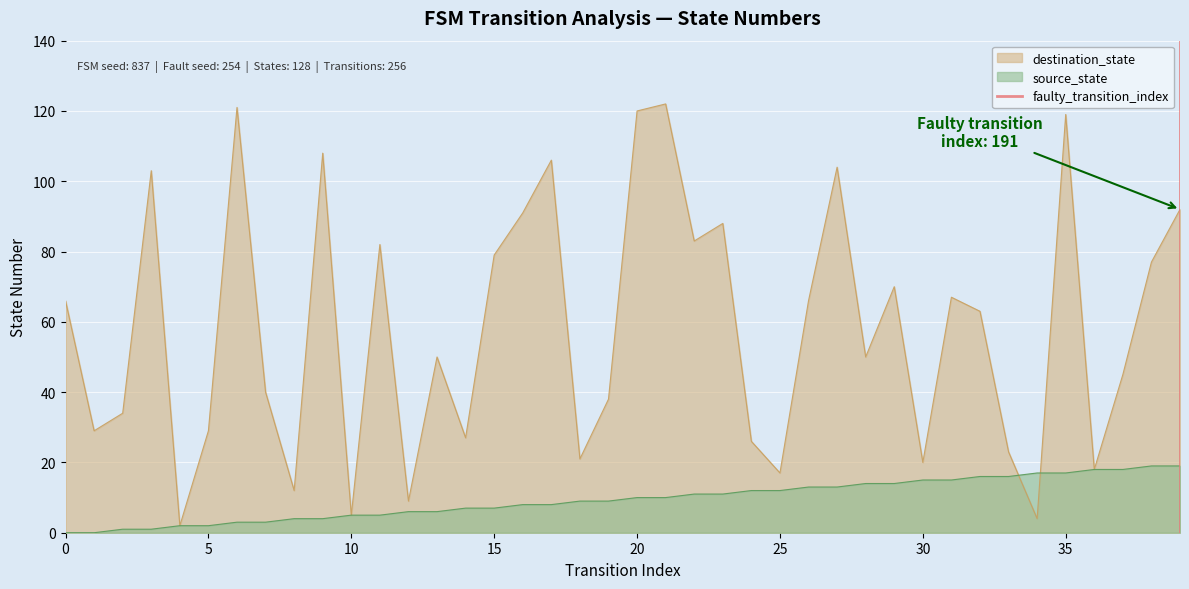

What is the highest value of the source_state series?

19